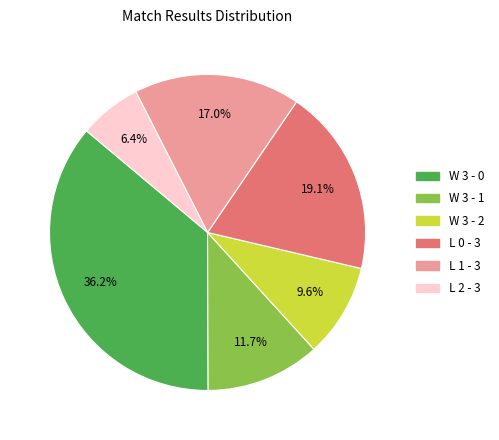

To the nearest percent, what is the combined percentage of L 1 - 3 and W 3 - 0?

53%